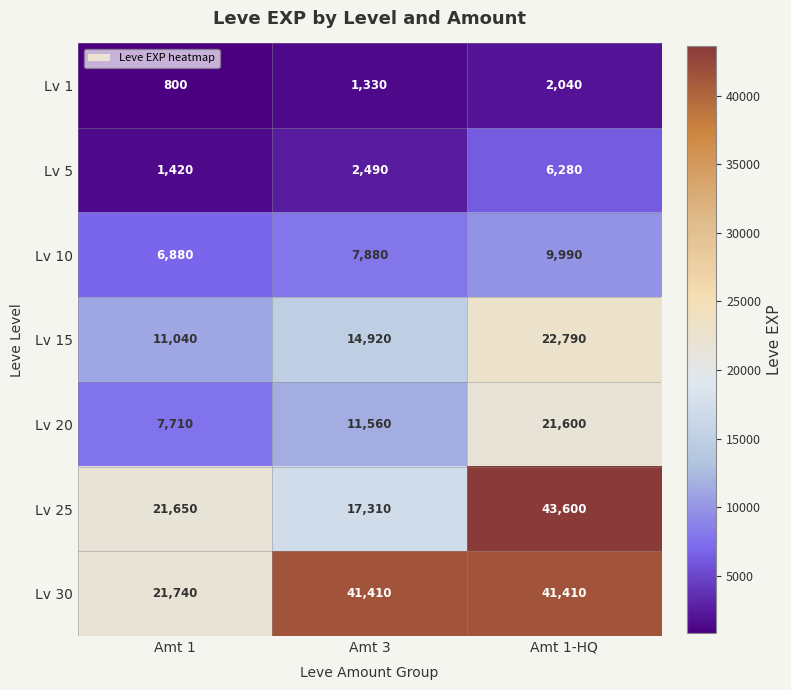

Reading left to right, extract all data points from this chart.

Lv 1: 800	1330	2040
Lv 5: 1420	2490	6280
Lv 10: 6880	7880	9990
Lv 15: 11040	14920	22790
Lv 20: 7710	11560	21600
Lv 25: 21650	17310	43600
Lv 30: 21740	41410	41410